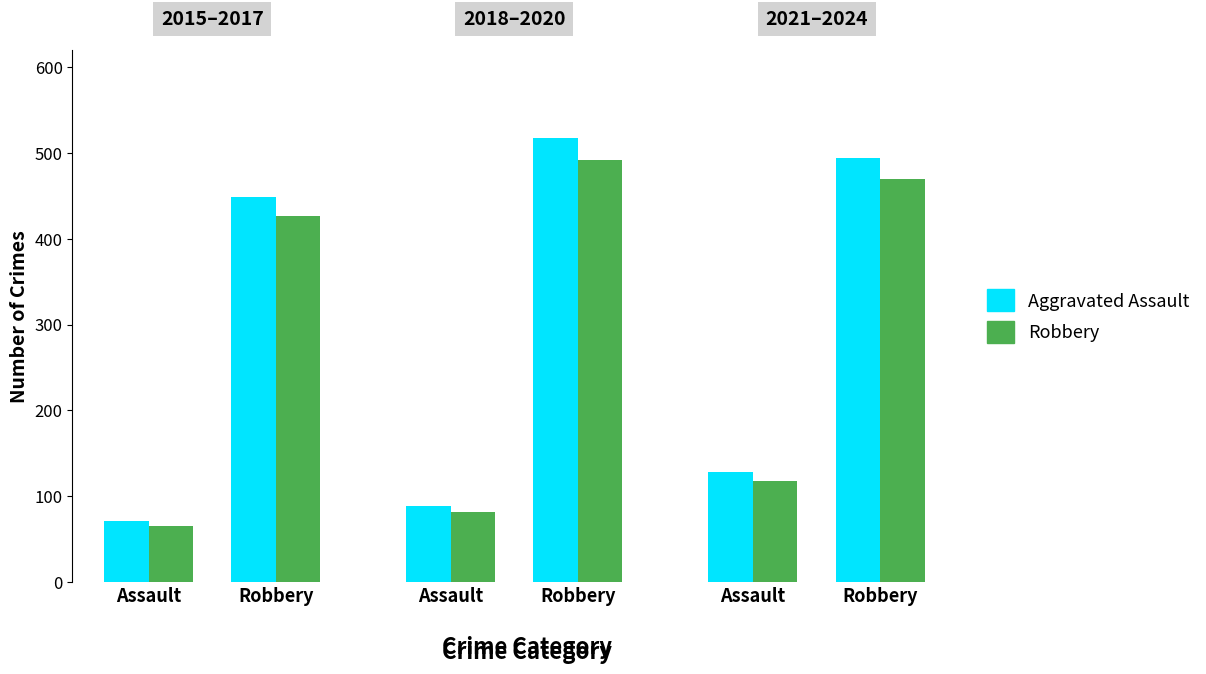

At how many categories does at least one series exceed 449?

1